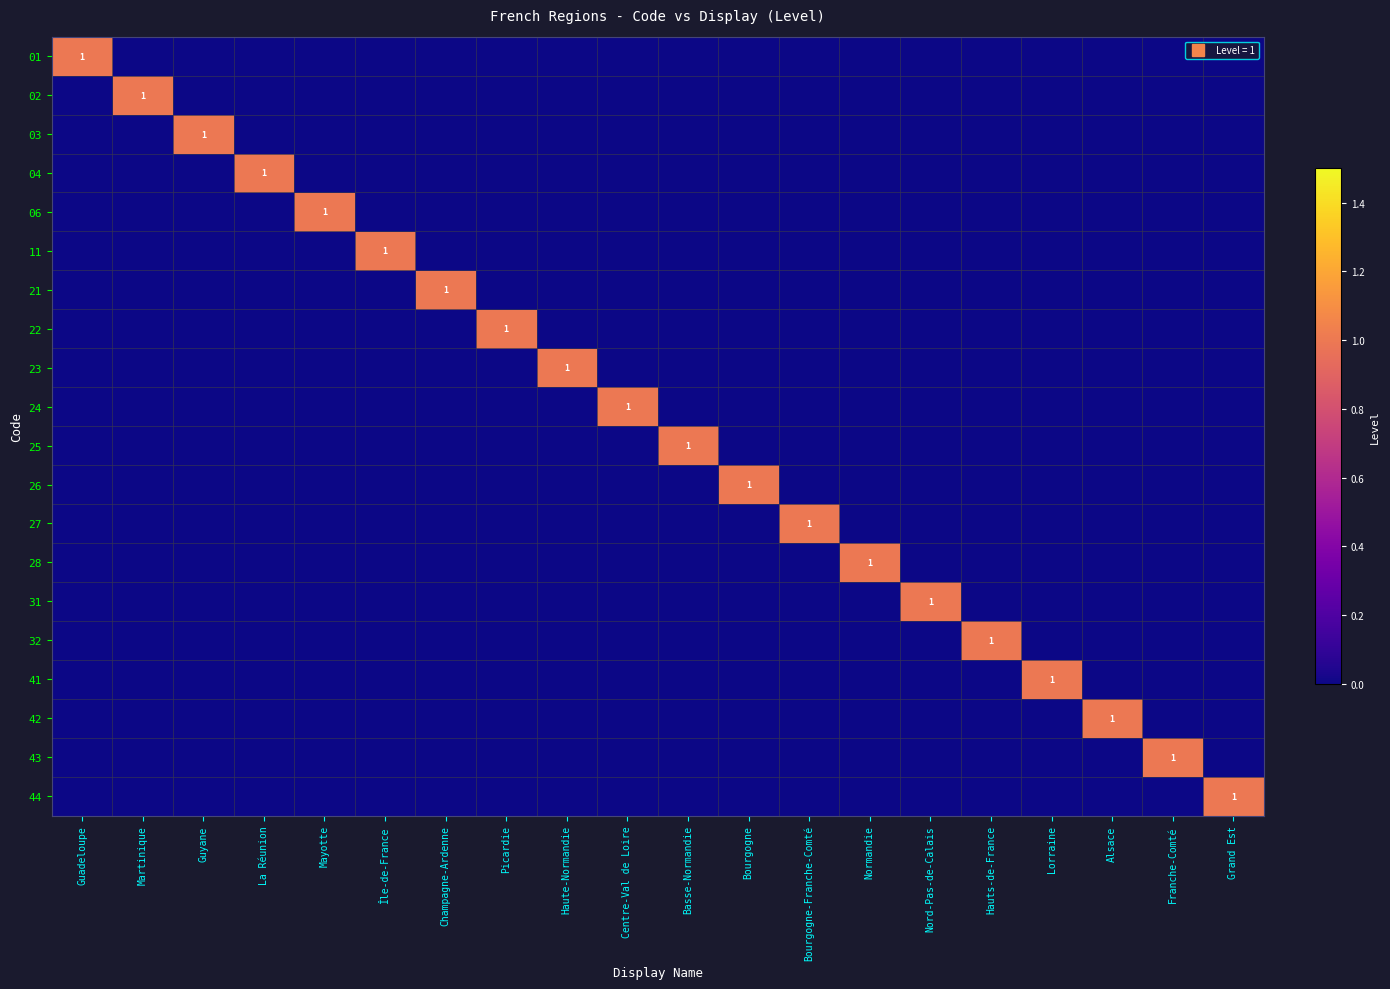

At Champagne-Ardenne, list the series in order from smallest to largest.

01, 02, 03, 04, 06, 11, 22, 23, 24, 25, 26, 27, 28, 31, 32, 41, 42, 43, 44, 21